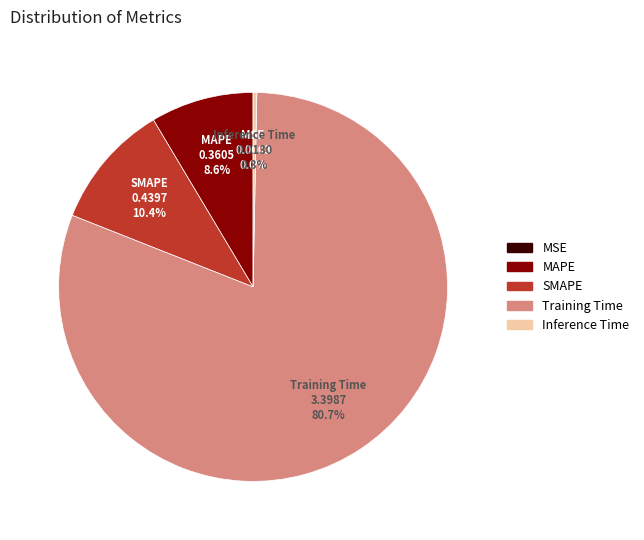

Combined, do Training Time and Inference Time account for over 50%?

Yes